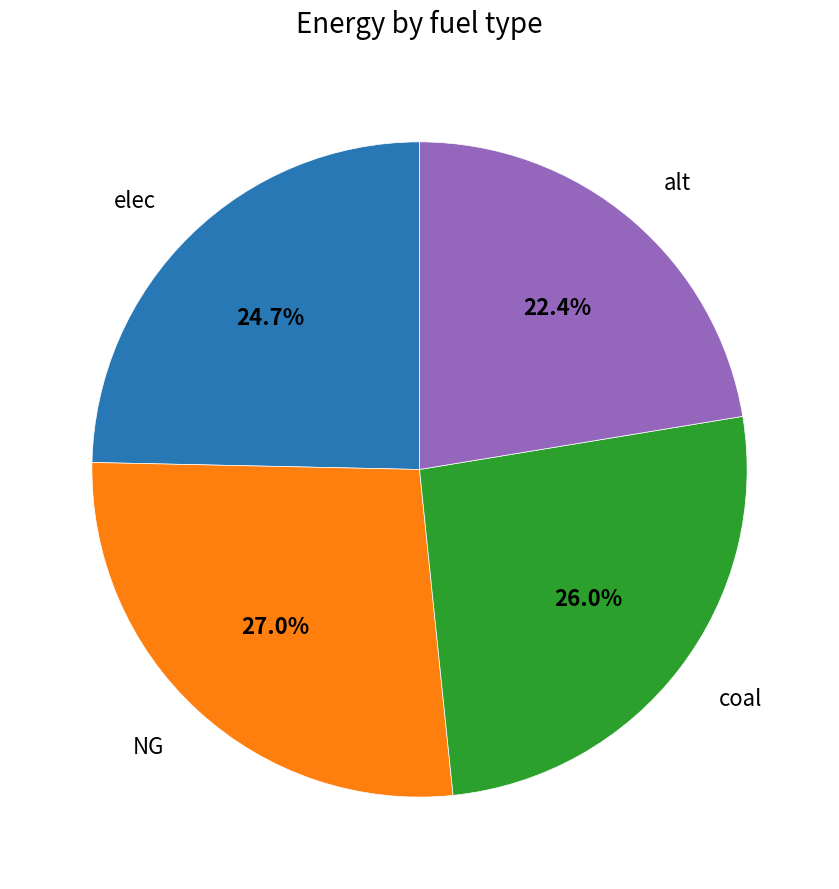

To the nearest percent, what is the average slice percentage?

25%